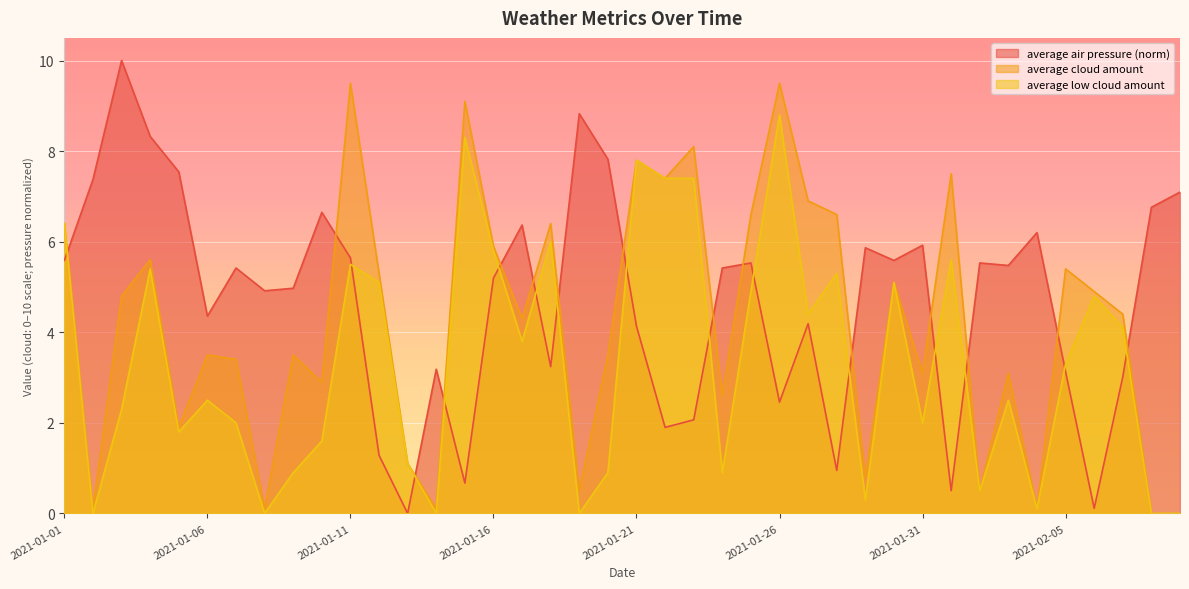

How many lines are shown in the chart?

3